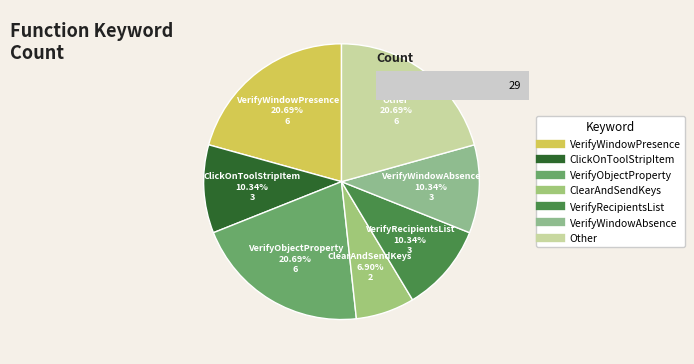

Is VerifyRecipientsList the majority of the pie?

No